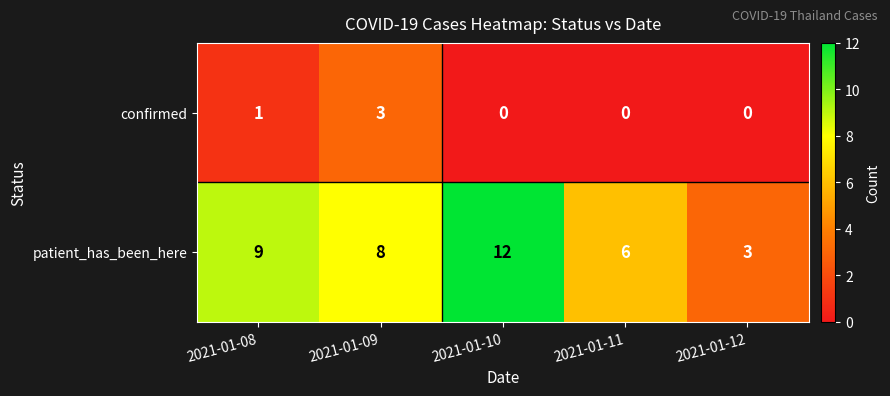

At 2021-01-11, list the series in order from largest to smallest.

patient_has_been_here, confirmed